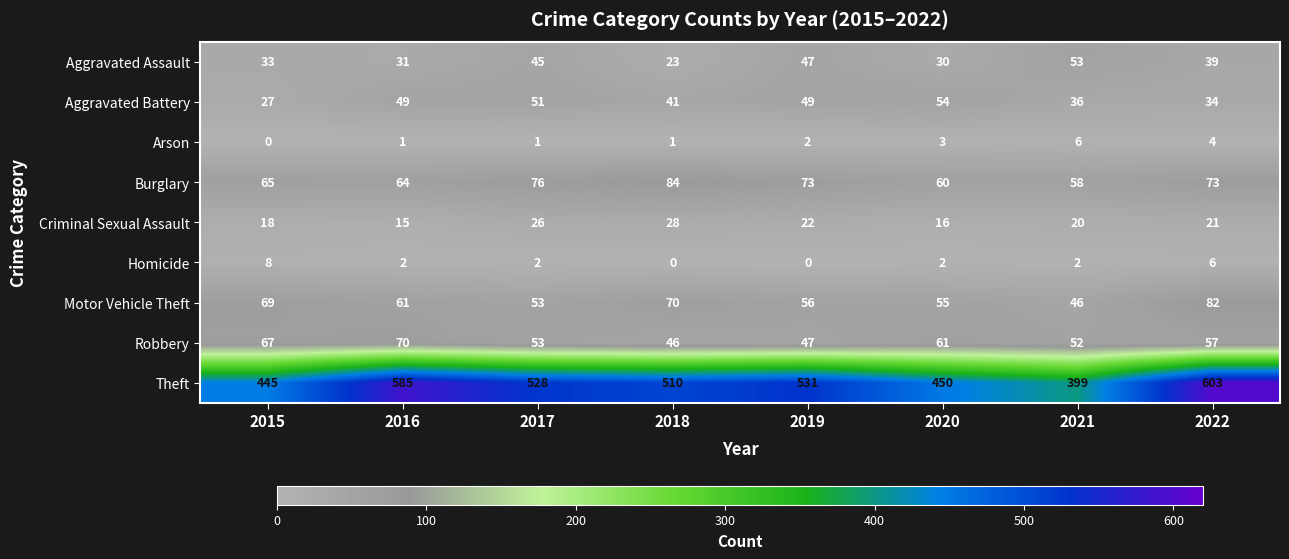

What is the spread (max minus min) of values at 2019?

531